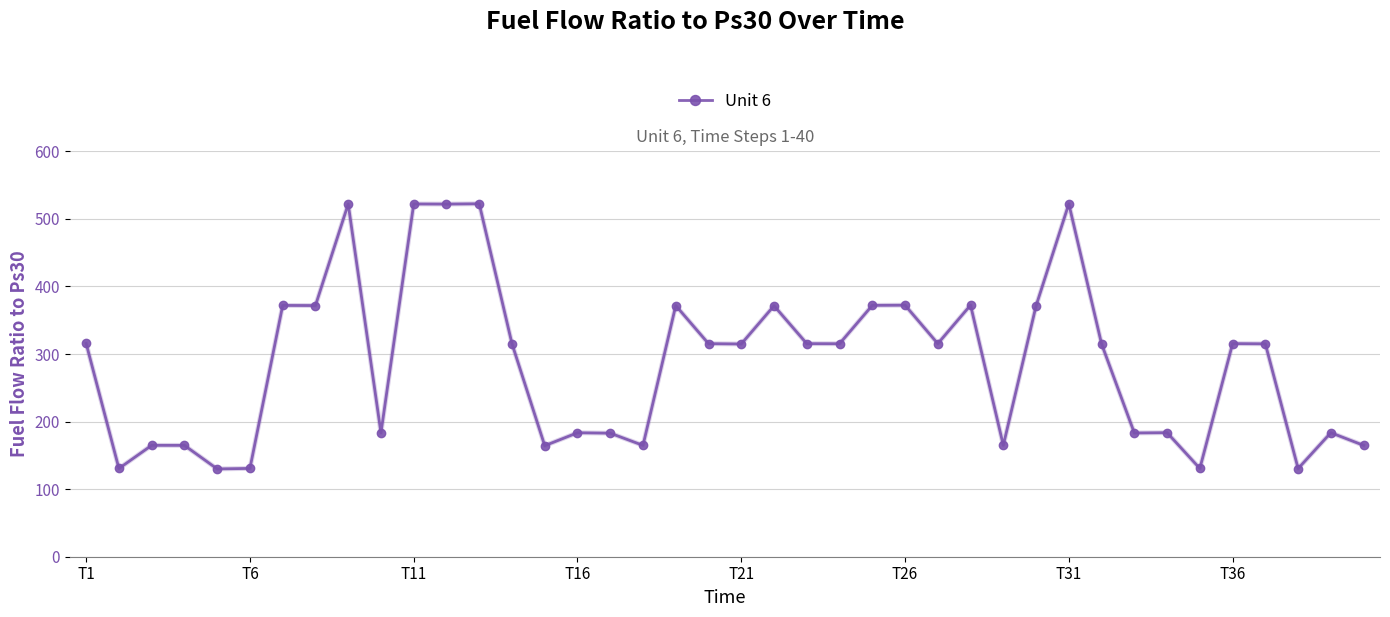

What is the minimum value shown in the chart?

129.9